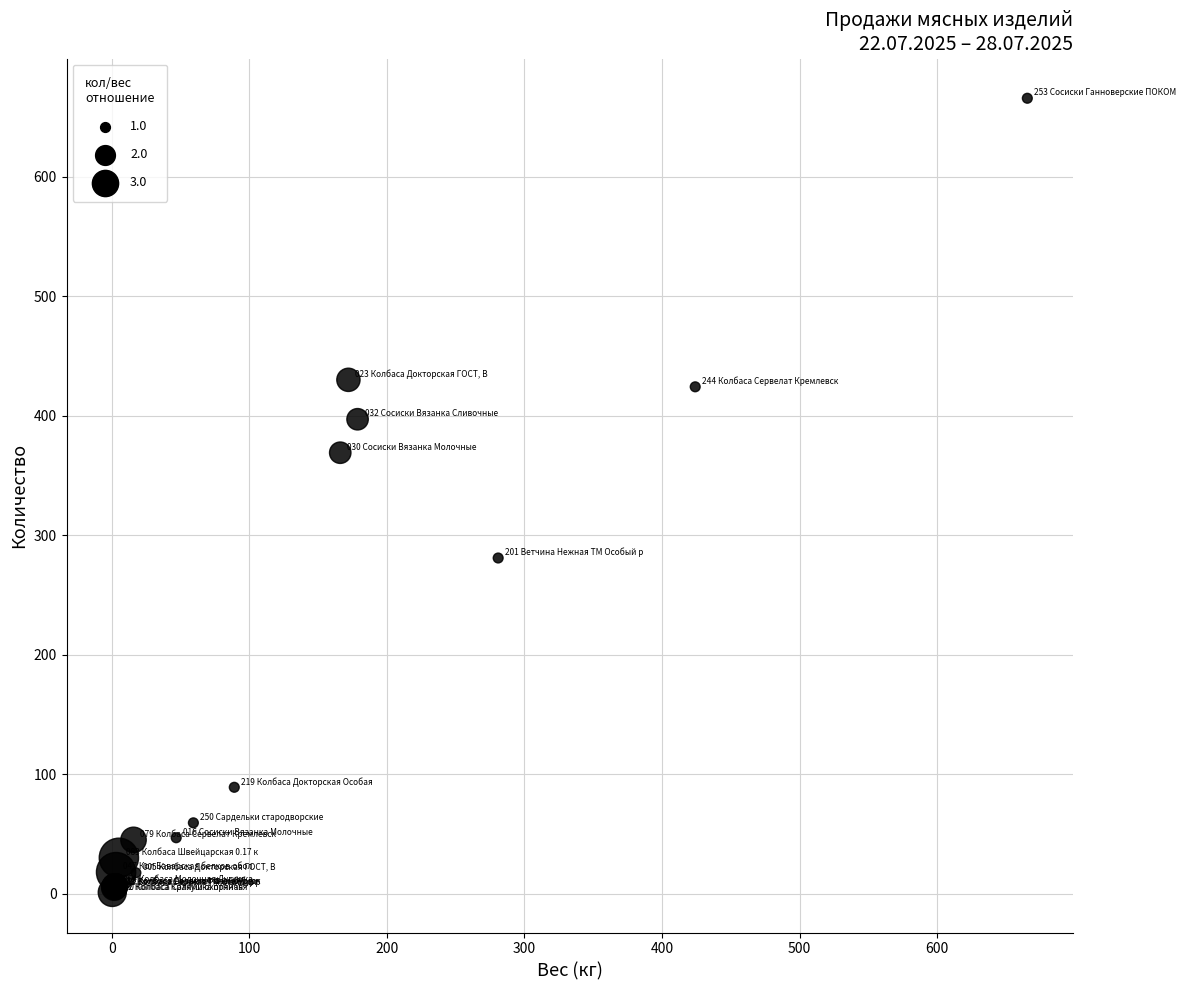

What Y value in the scatter plot is closest to 333?

369.0